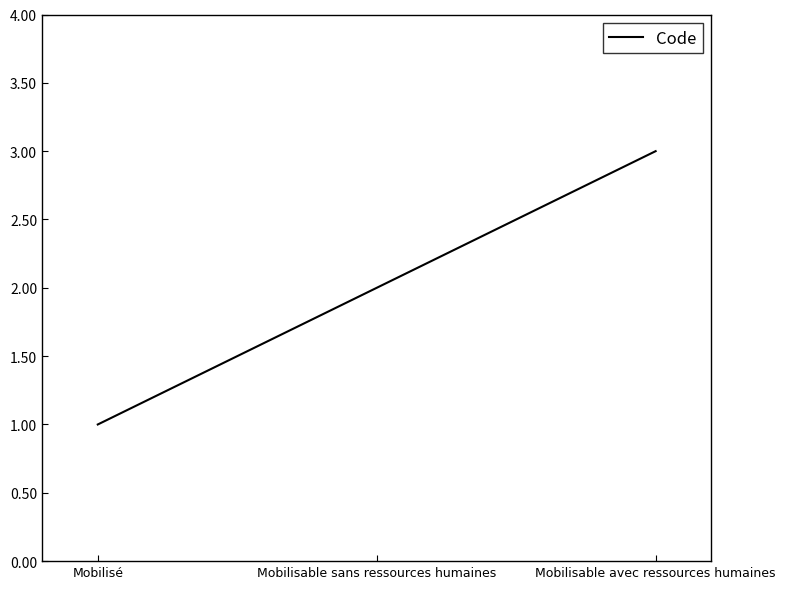

What is the ratio of the value at Mobilisable sans ressources humaines to the value at Mobilisé?

2.0